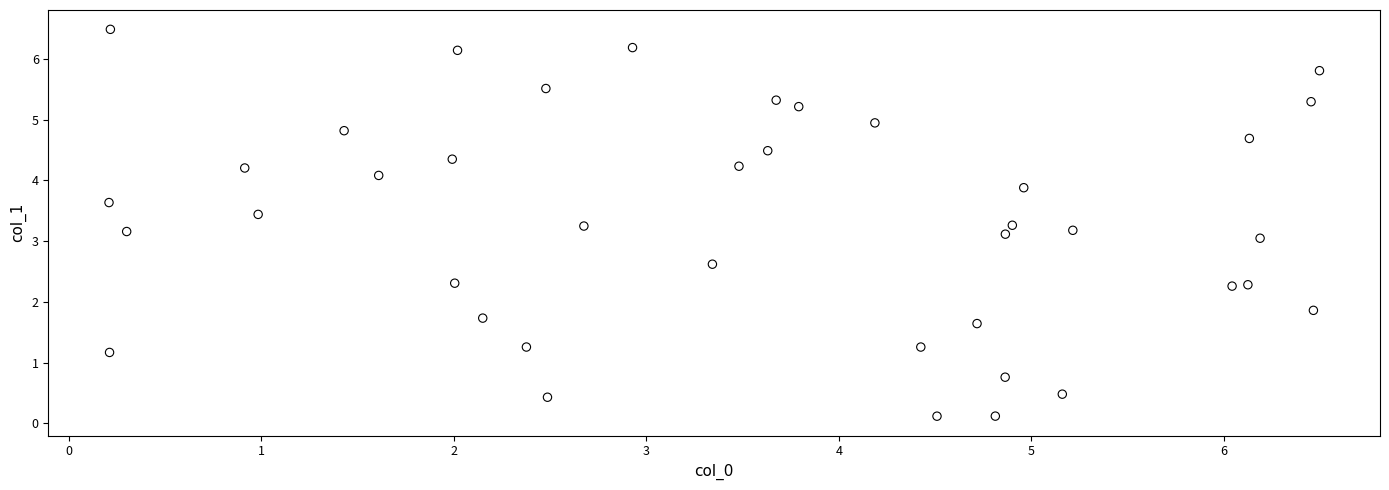

What is the range of Y values (max minus min)?

6.4